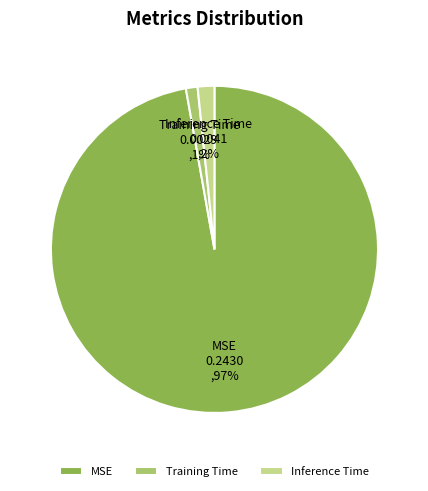

Do Training Time and Inference Time together represent more than half of the pie?

No